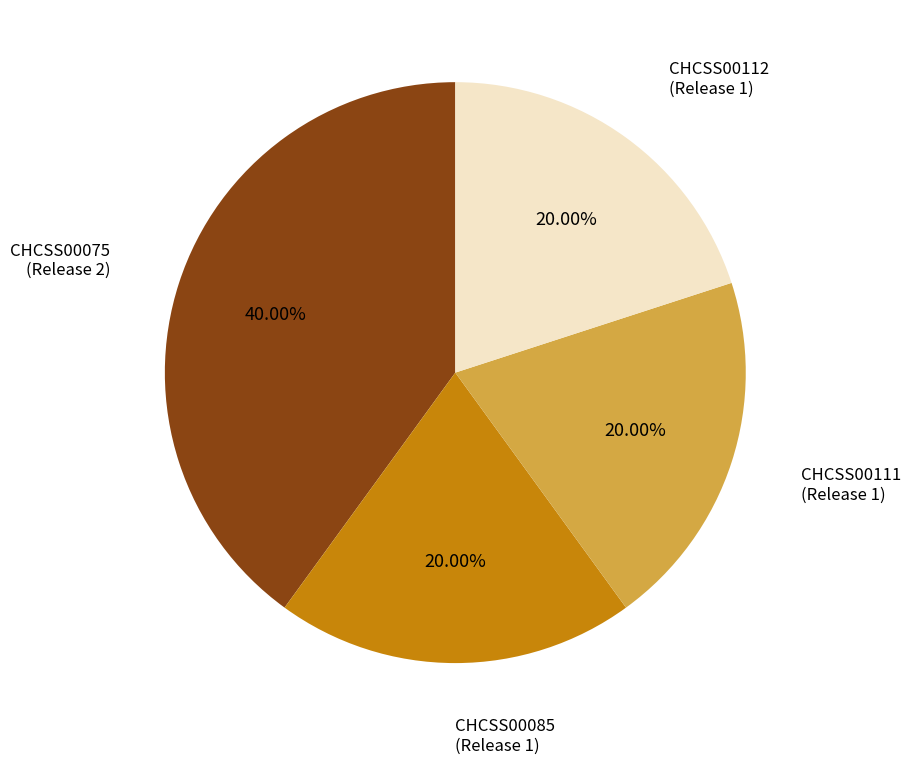

To the nearest percent, what percentage of the pie is CHCSS00075?

40%